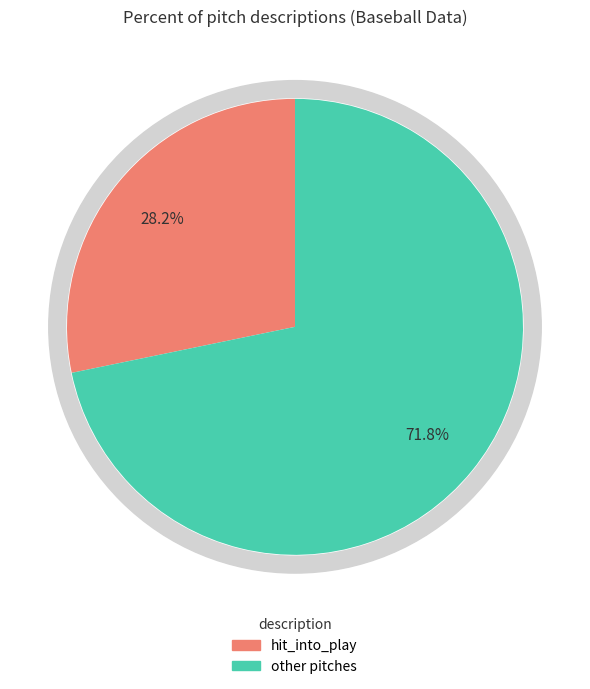

The hit_into_play slice represents 22% of the pie. True or false?

False